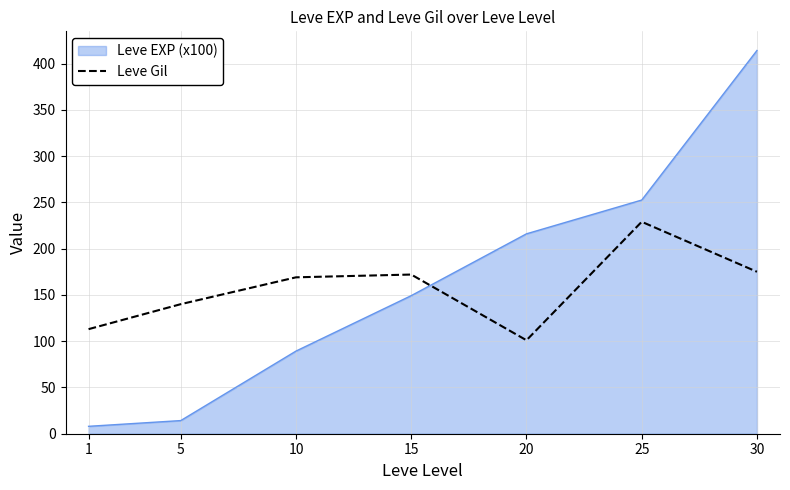

At which category does the chart reach its peak across all series?

30